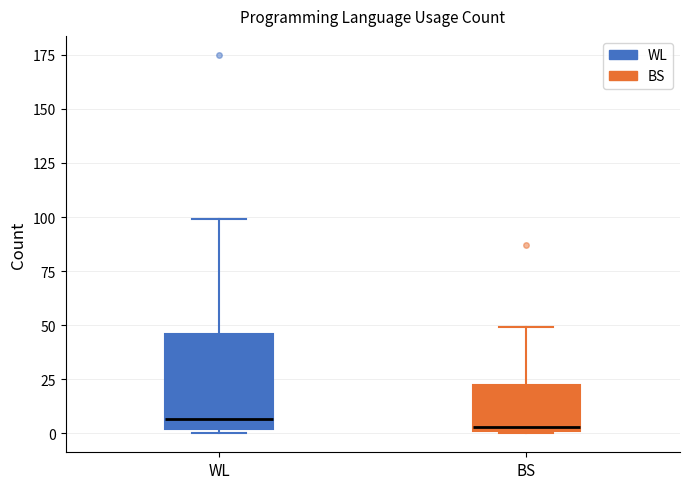

Where is the lower edge of the box for BS on the y-axis? The values are not printed on the chart, so give them approximately, as read against the axis.

0